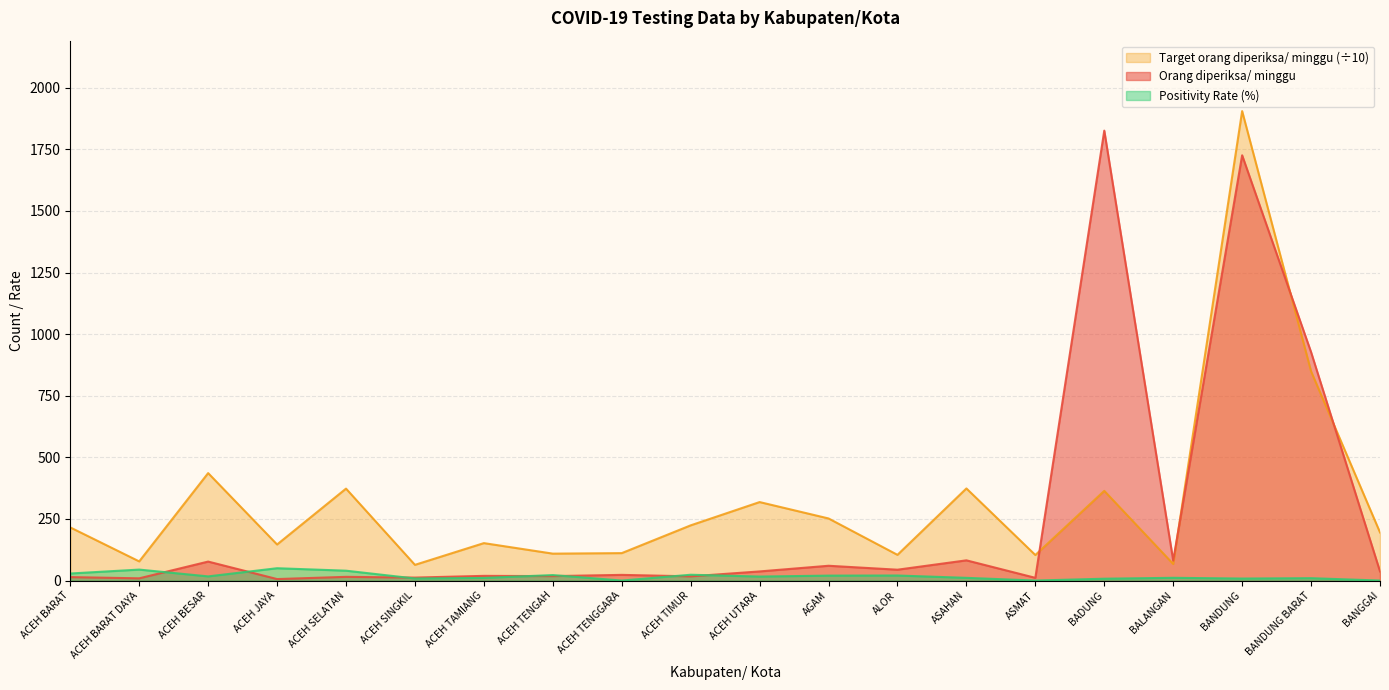

What is the total value across all series at BANDUNG BARAT?

1785.7